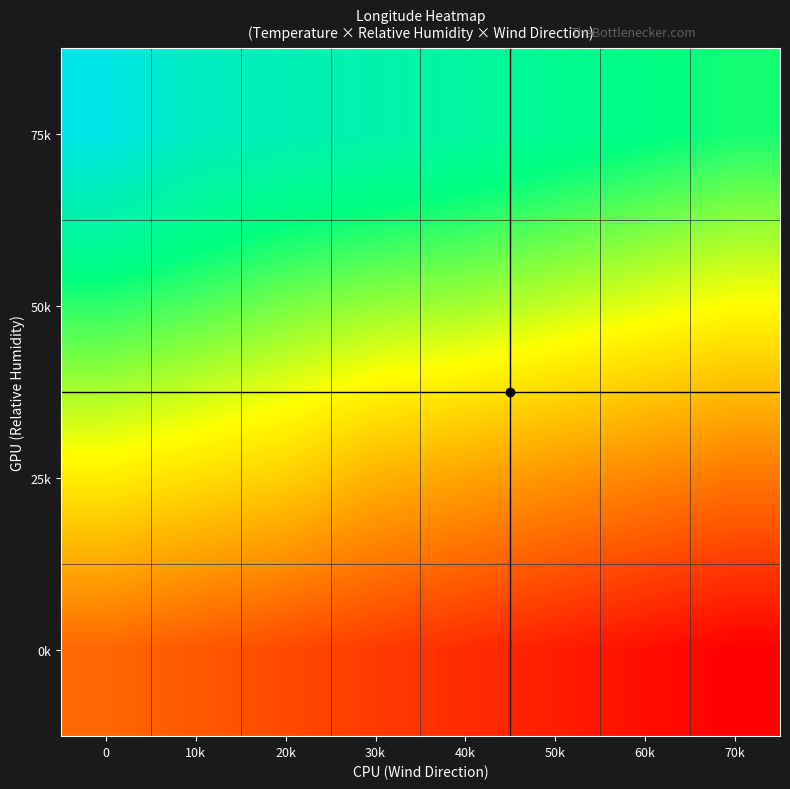

Which category has the lowest value across all series?

70k